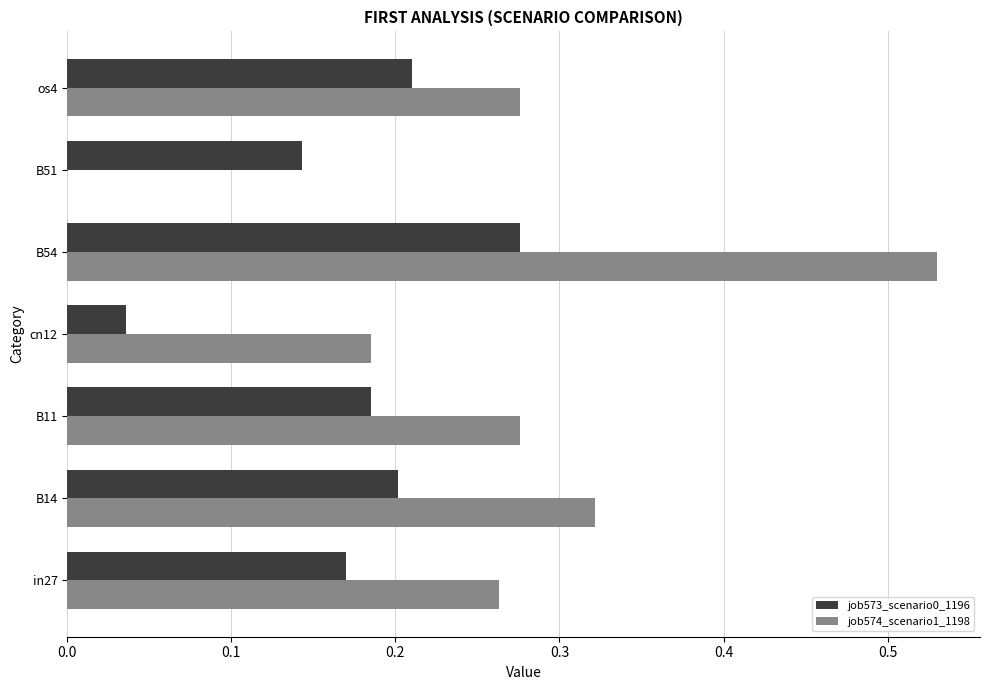

True or false: job573_scenario0_1196 has a value of 0.0 at B51.

False